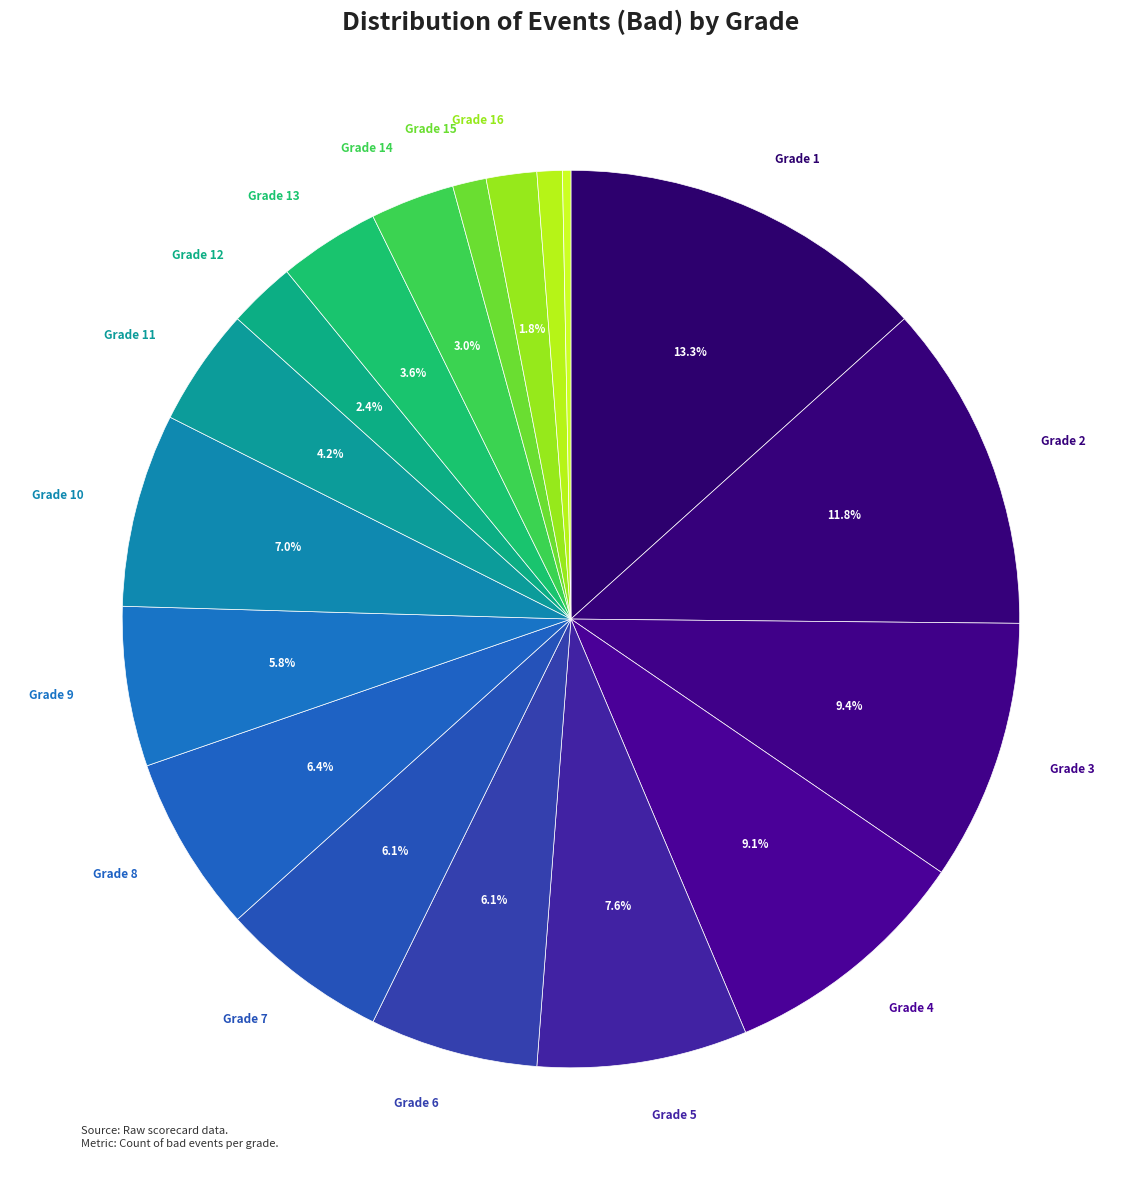

Count the number of slices in the pie.

18